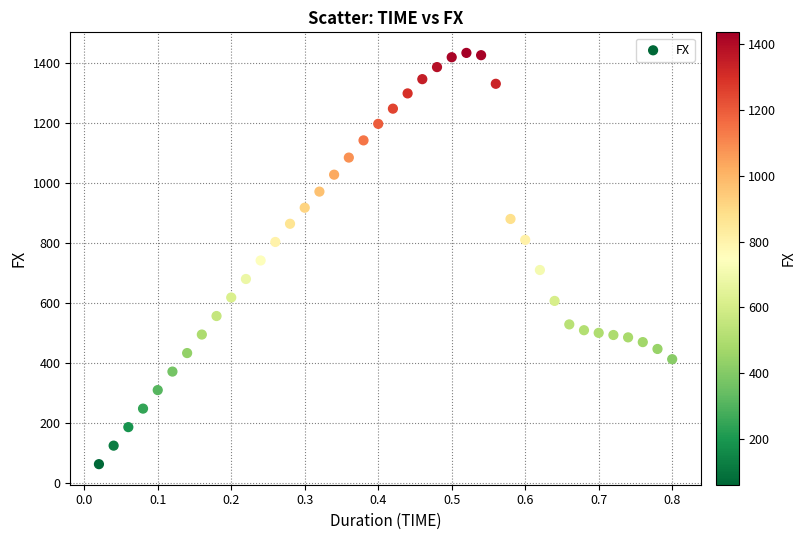

What is the range of X values (max minus min)?

0.8